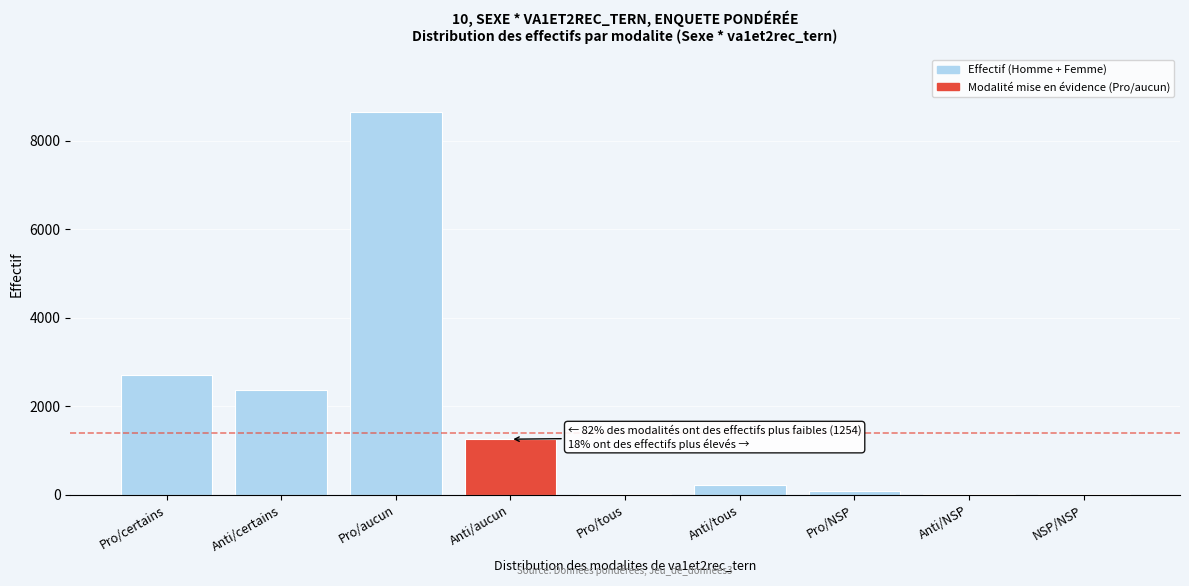

What is the ratio of the value at Anti/aucun to the value at Anti/certains?

0.5